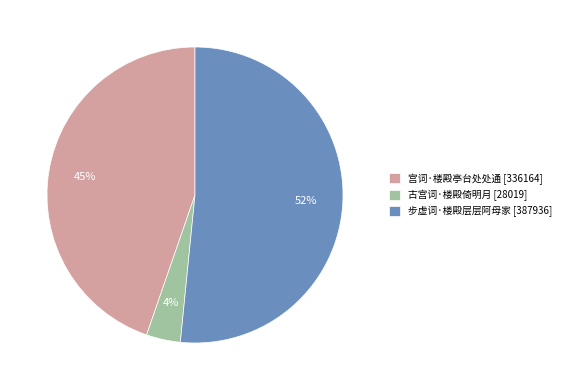

Which slice is the smallest?

古宫词·楼殿倚明月